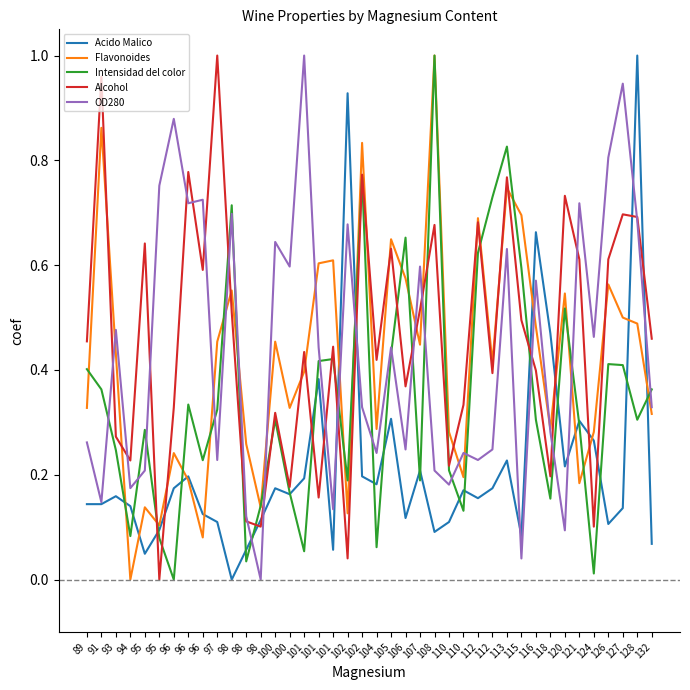

Reading left to right, list all the values displayed in this chart.

Acido Malico: 0.1	0.1	0.2	0.1	0.0	0.1	0.2	0.2	0.1	0.1	0.0	0.1	0.1	0.2	0.2	0.2	0.4	0.1	0.9	0.2	0.2	0.3	0.1	0.2	0.1	0.1	0.2	0.2	0.2	0.2	0.1	0.7	0.5	0.2	0.3	0.3	0.1	0.1	1.0	0.1
Flavonoides: 0.3	0.9	0.4	0.0	0.1	0.1	0.2	0.2	0.1	0.5	0.6	0.3	0.1	0.5	0.3	0.4	0.6	0.6	0.1	0.8	0.3	0.6	0.6	0.4	1.0	0.3	0.2	0.7	0.4	0.7	0.7	0.5	0.3	0.5	0.2	0.3	0.6	0.5	0.5	0.3
Intensidad del color: 0.4	0.4	0.2	0.1	0.3	0.1	0.0	0.3	0.2	0.3	0.7	0.0	0.1	0.3	0.2	0.1	0.4	0.4	0.2	0.8	0.1	0.4	0.7	0.2	1.0	0.2	0.1	0.6	0.7	0.8	0.6	0.3	0.2	0.5	0.3	0.0	0.4	0.4	0.3	0.4
Alcohol: 0.5	1.0	0.3	0.2	0.6	0.0	0.3	0.8	0.6	1.0	0.5	0.1	0.1	0.3	0.2	0.4	0.2	0.4	0.0	0.8	0.4	0.6	0.4	0.5	0.7	0.2	0.3	0.7	0.4	0.8	0.5	0.4	0.2	0.7	0.6	0.1	0.6	0.7	0.7	0.5
OD280: 0.3	0.1	0.5	0.2	0.2	0.8	0.9	0.7	0.7	0.2	0.7	0.1	0.0	0.6	0.6	1.0	0.4	0.1	0.7	0.3	0.2	0.4	0.2	0.6	0.2	0.2	0.2	0.2	0.2	0.6	0.0	0.6	0.3	0.1	0.7	0.5	0.8	0.9	0.7	0.3